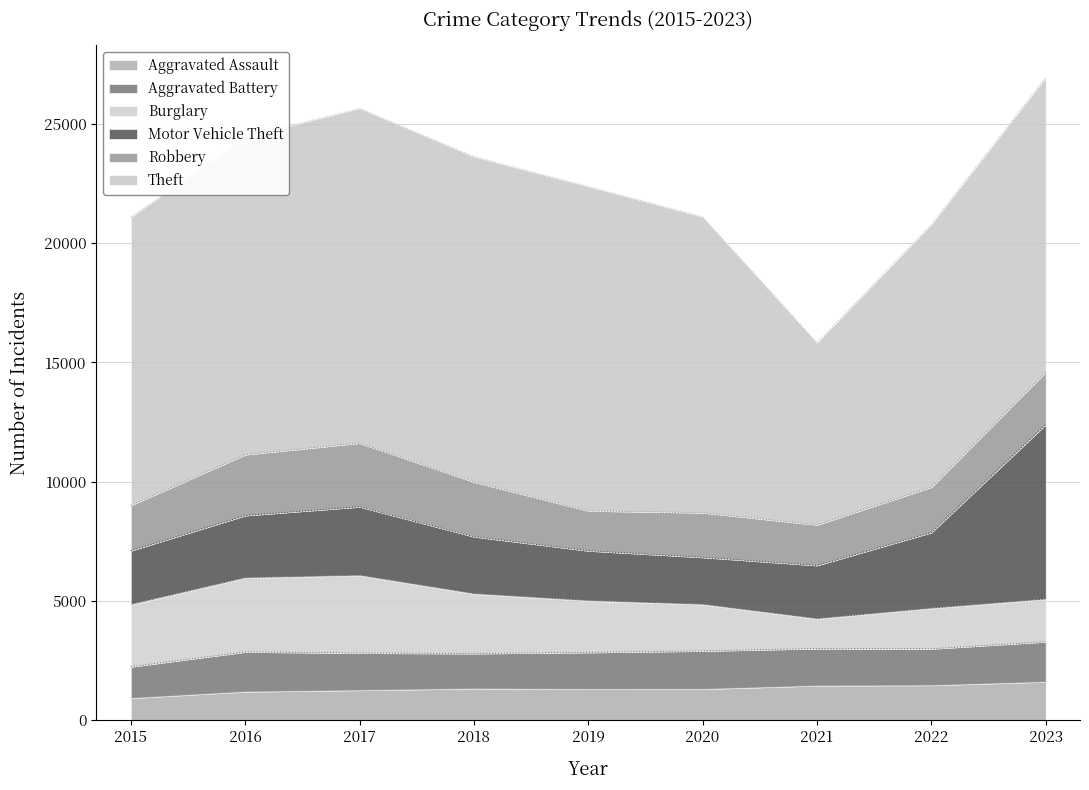

True or false: Aggravated Battery and Aggravated Assault cross at least once.

False